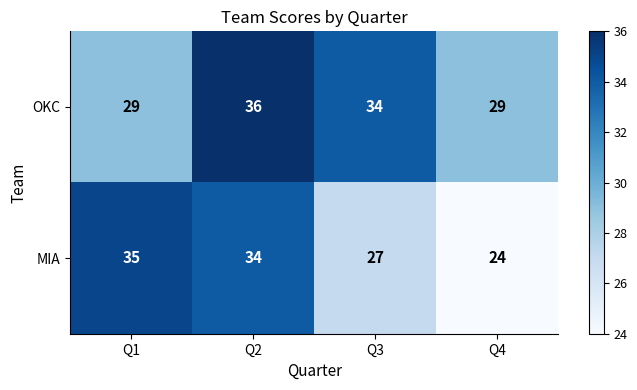

The value of MIA at Q1 is 15. True or false?

False